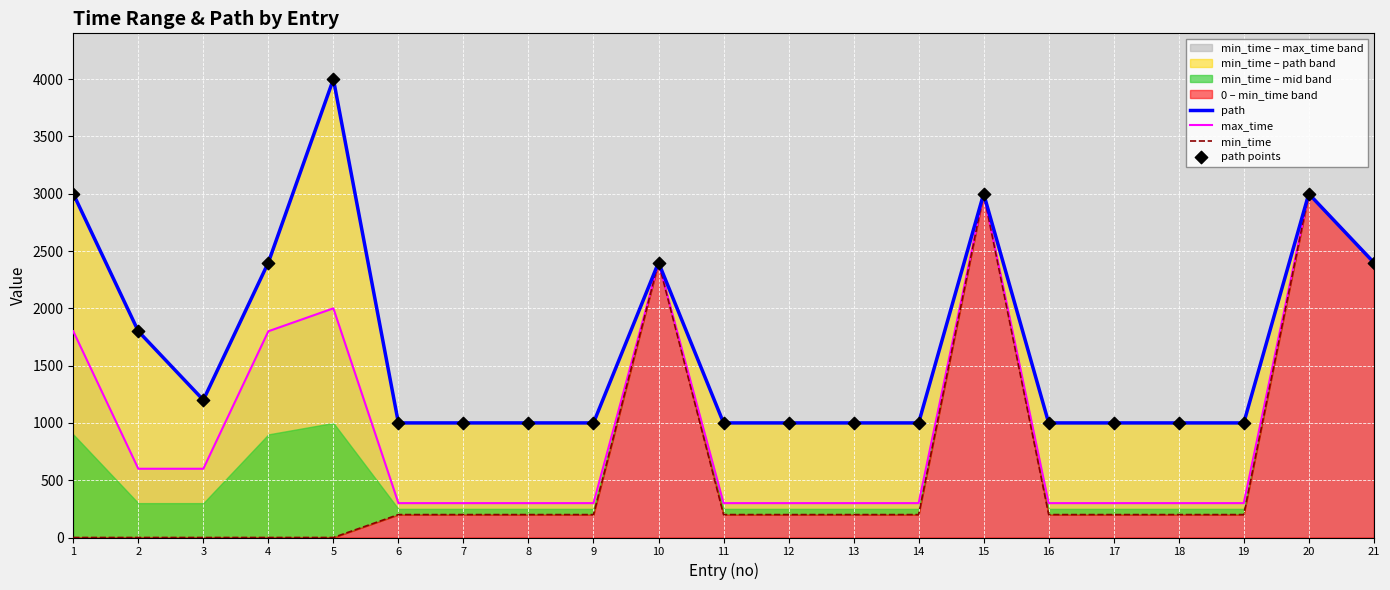

What is the total value across all series at 13?

2500